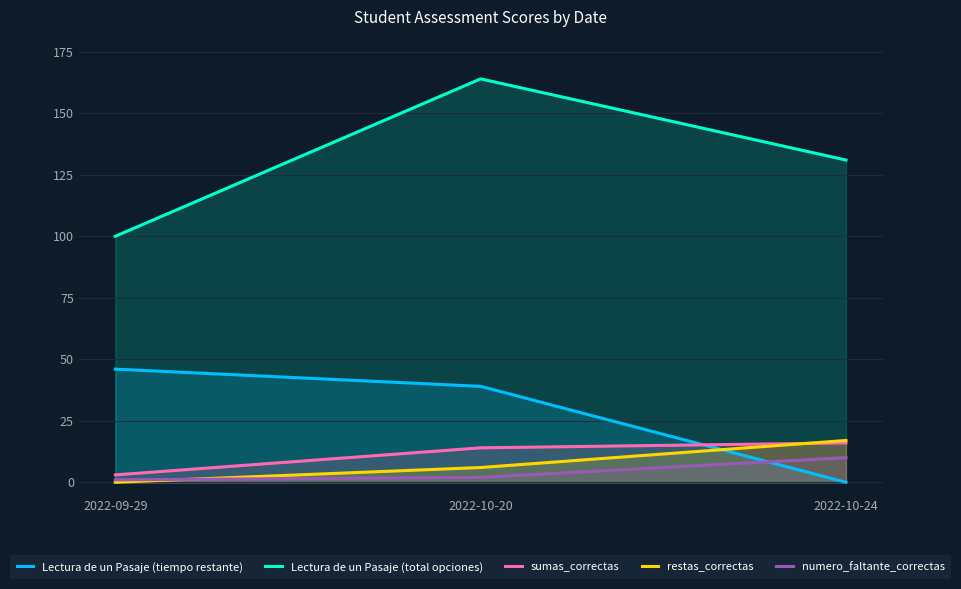

What are all the series names shown in the legend?

Lectura de un Pasaje (tiempo restante), Lectura de un Pasaje (total opciones), sumas_correctas, restas_correctas, numero_faltante_correctas